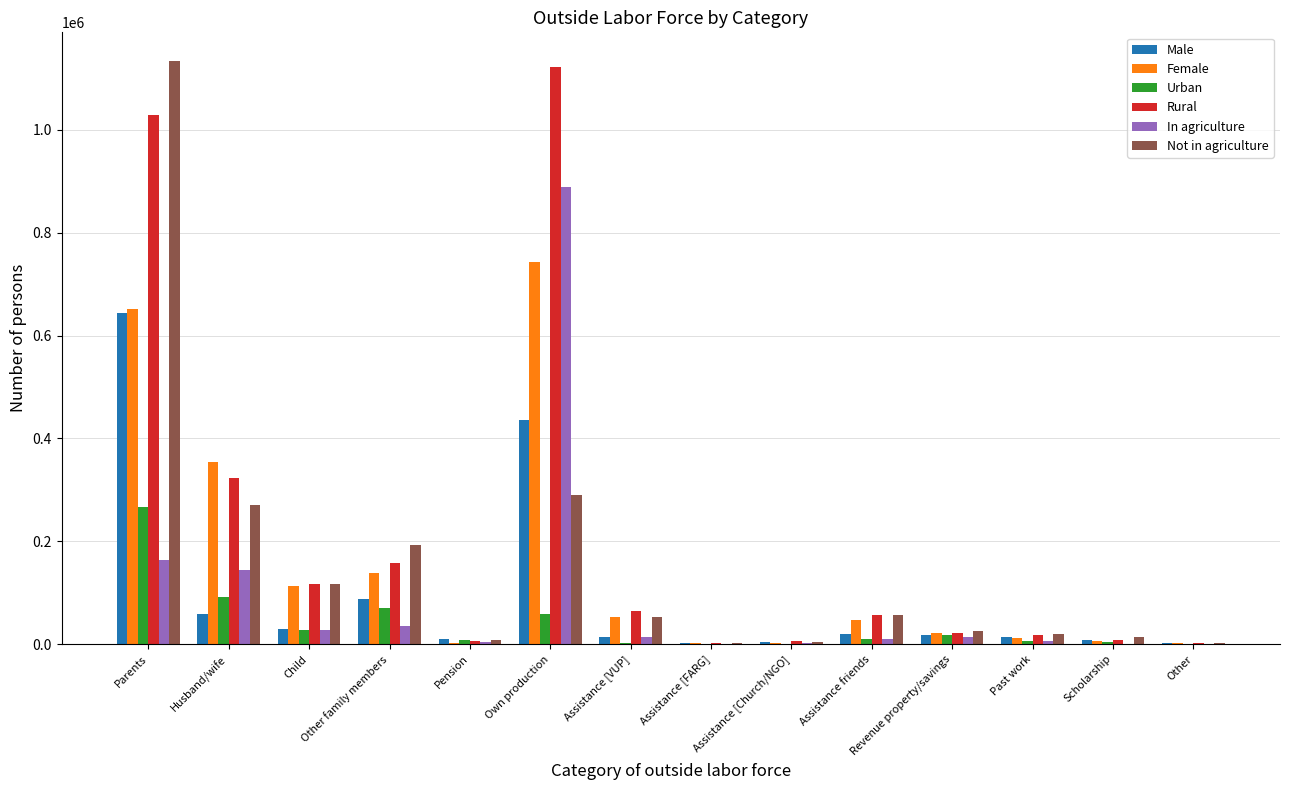

What are all the series names shown in the legend?

Male, Female, Urban, Rural, In agriculture, Not in agriculture